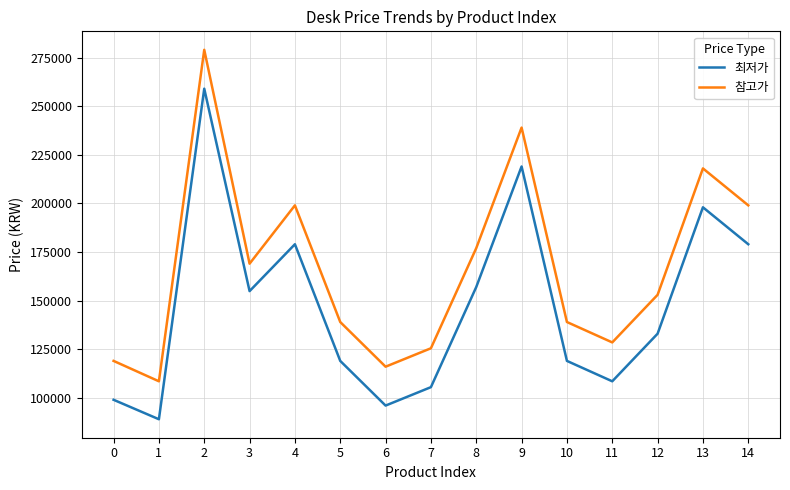

Count the number of categories in the chart.

15